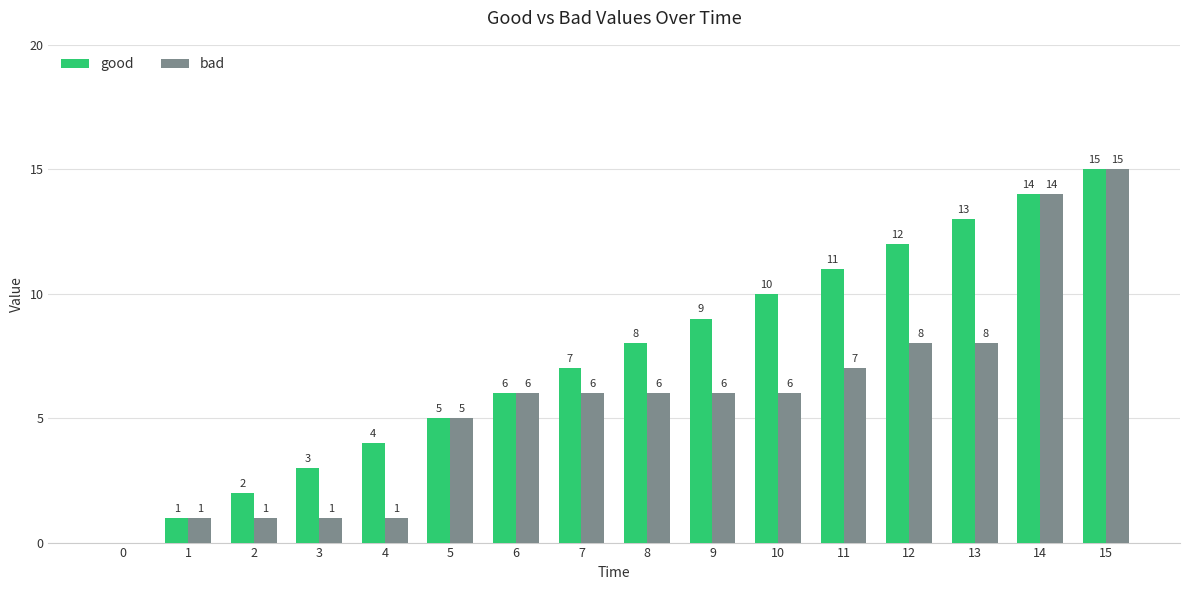

Are the bars horizontal?

No